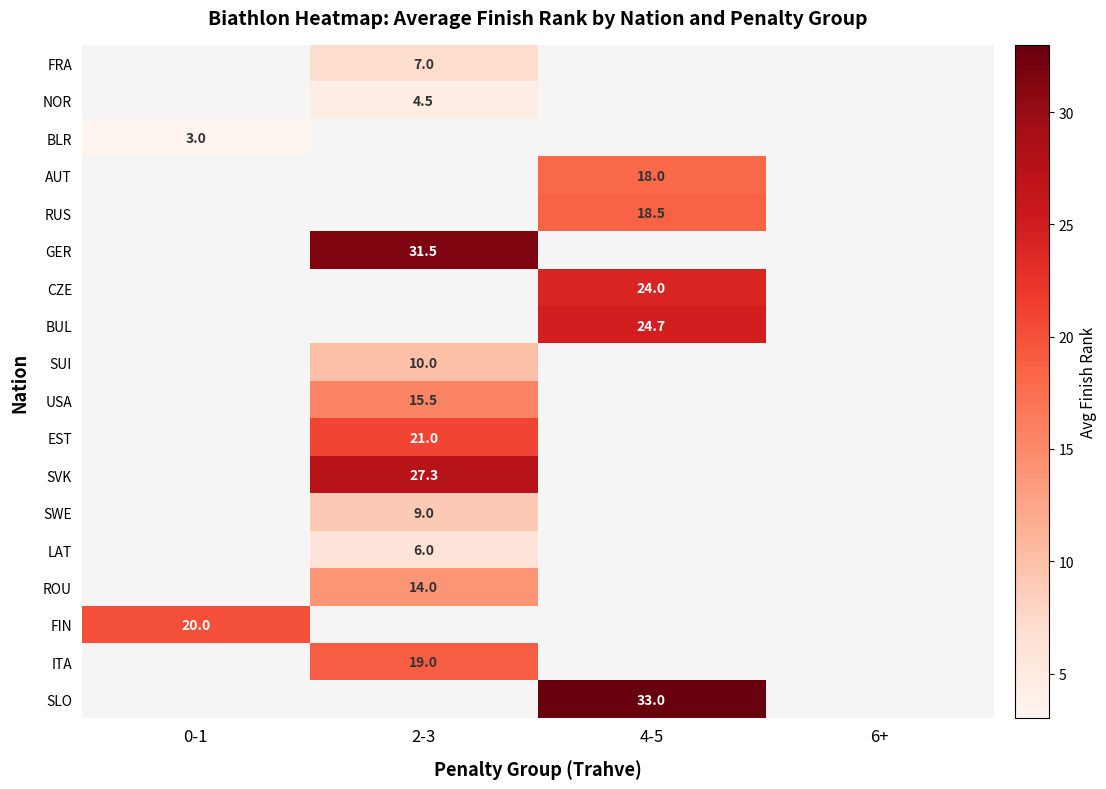

The SLO series shows 33.0 at 4-5. True or false?

True